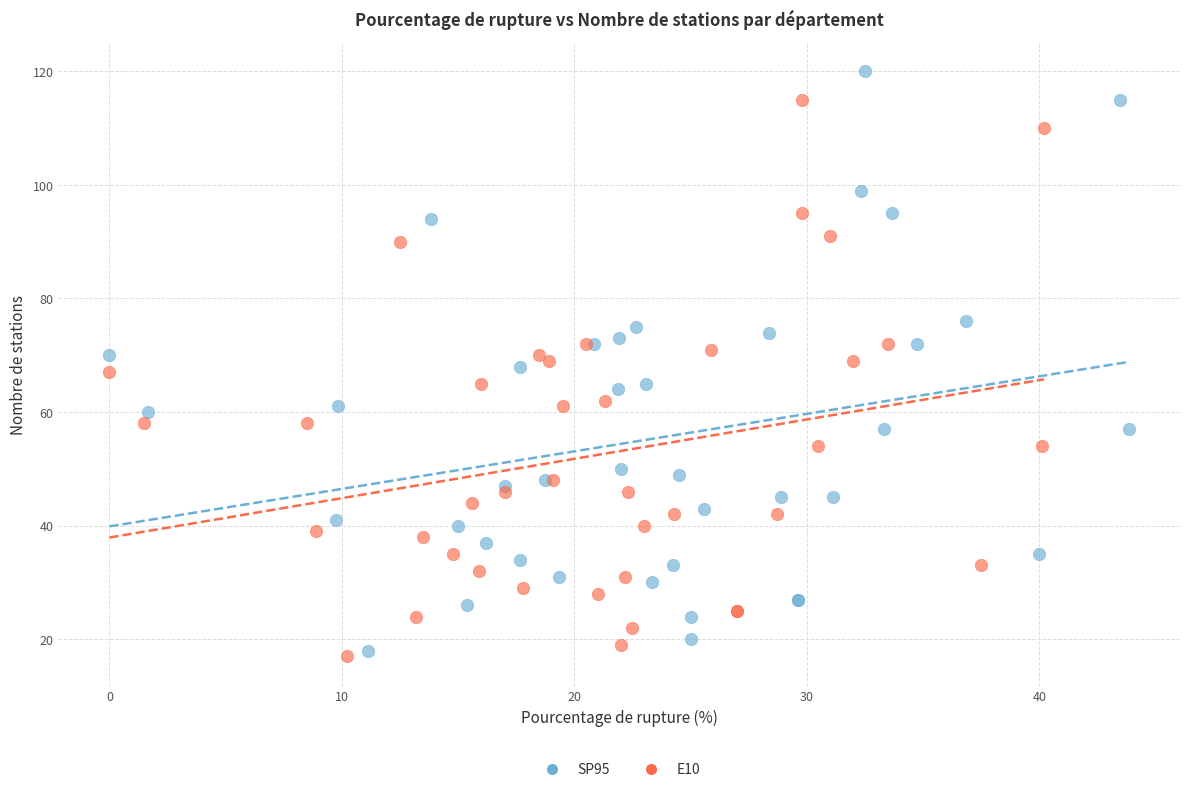

Which series reaches the minimum Y coordinate?

E10